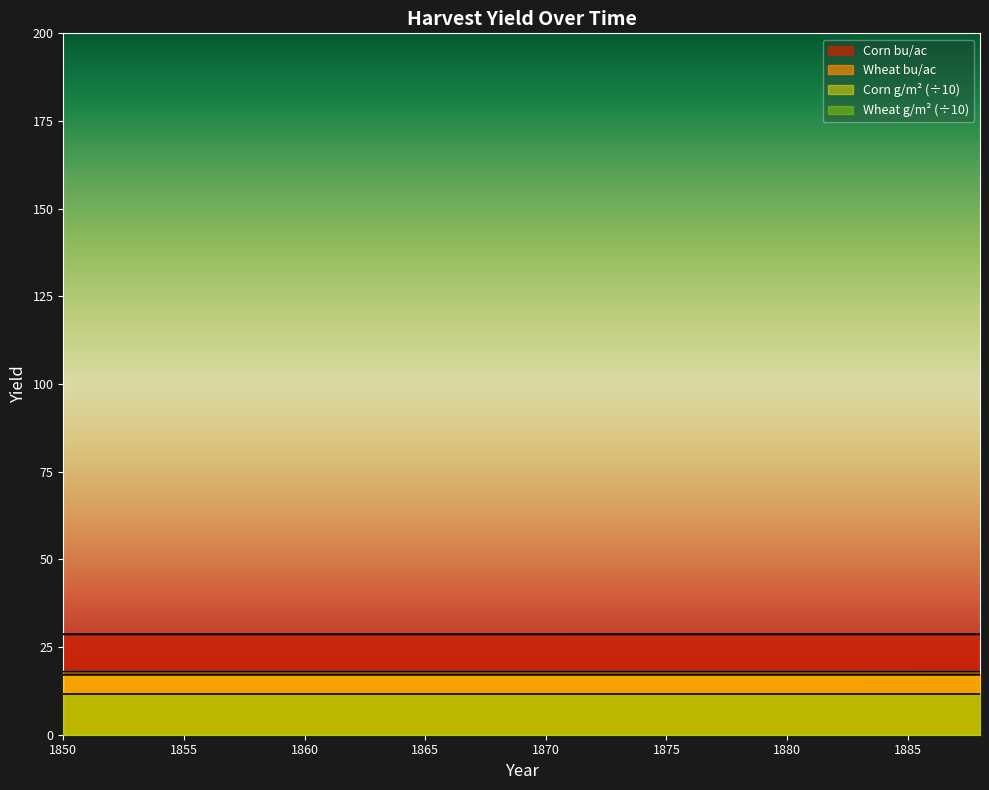

What is the greatest value displayed?

28.6